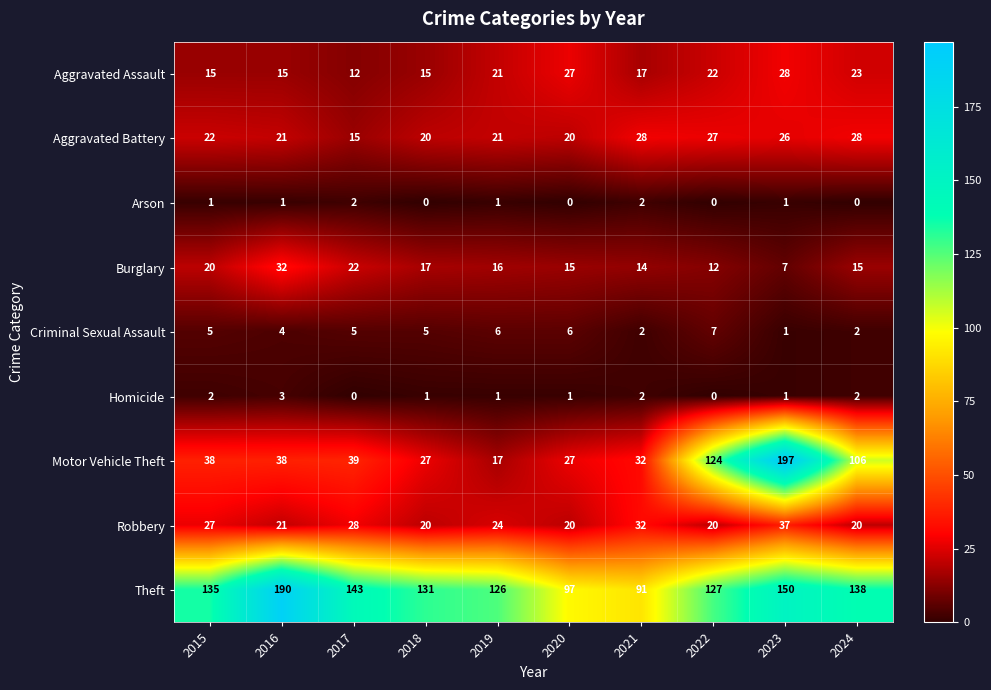

Which series has the largest range (max minus min)?

Motor Vehicle Theft